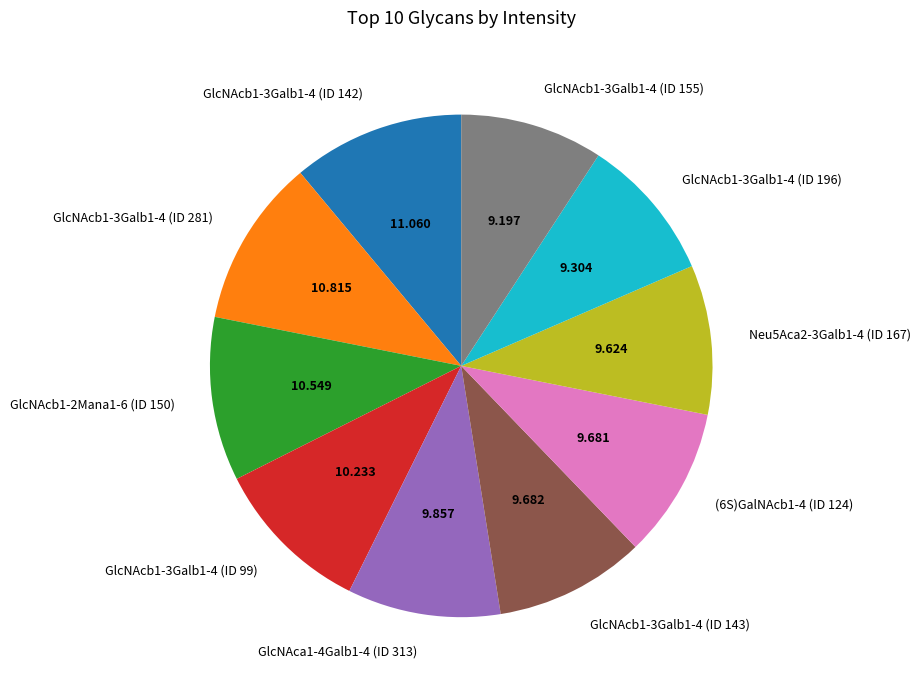

Between GlcNAcb1-3Galb1-4 (ID 196) and GlcNAcb1-2Mana1-6 (ID 150), which is larger?

GlcNAcb1-2Mana1-6 (ID 150)